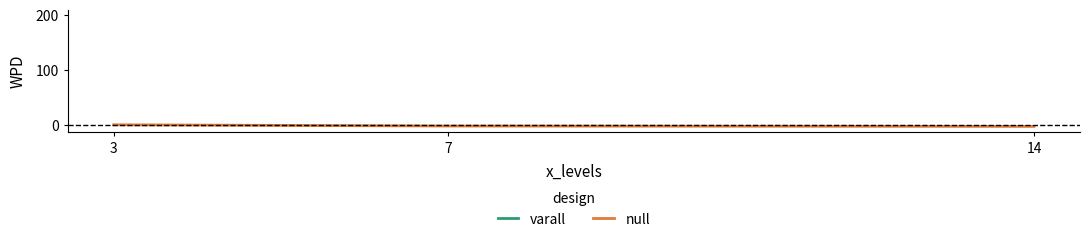

What are all the series names shown in the legend?

varall, null